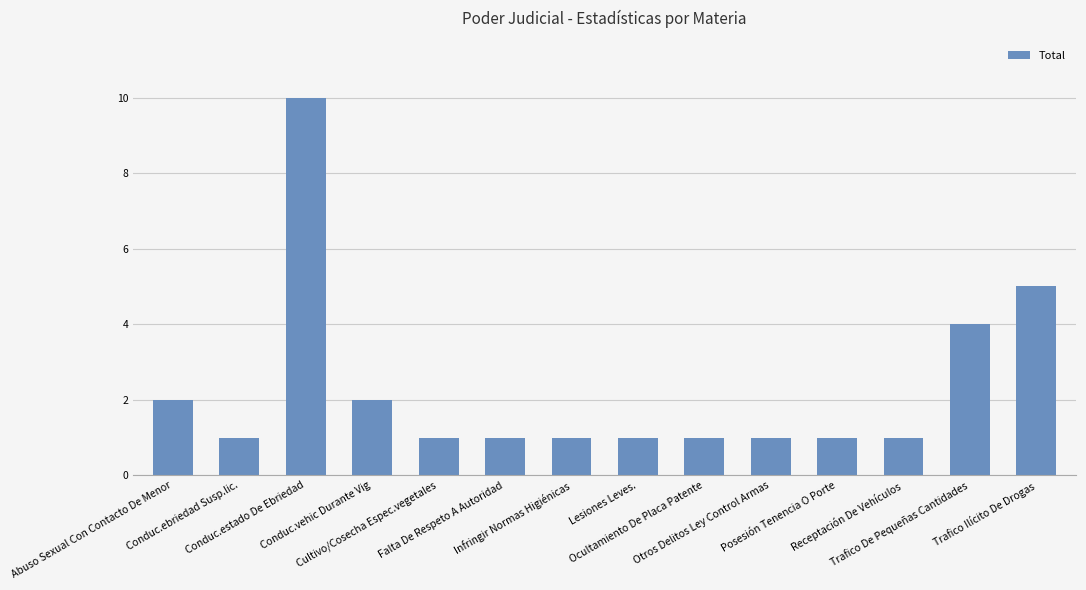

Is it true that the value at Conduc.ebriedad Susp.lic. is 1?

True